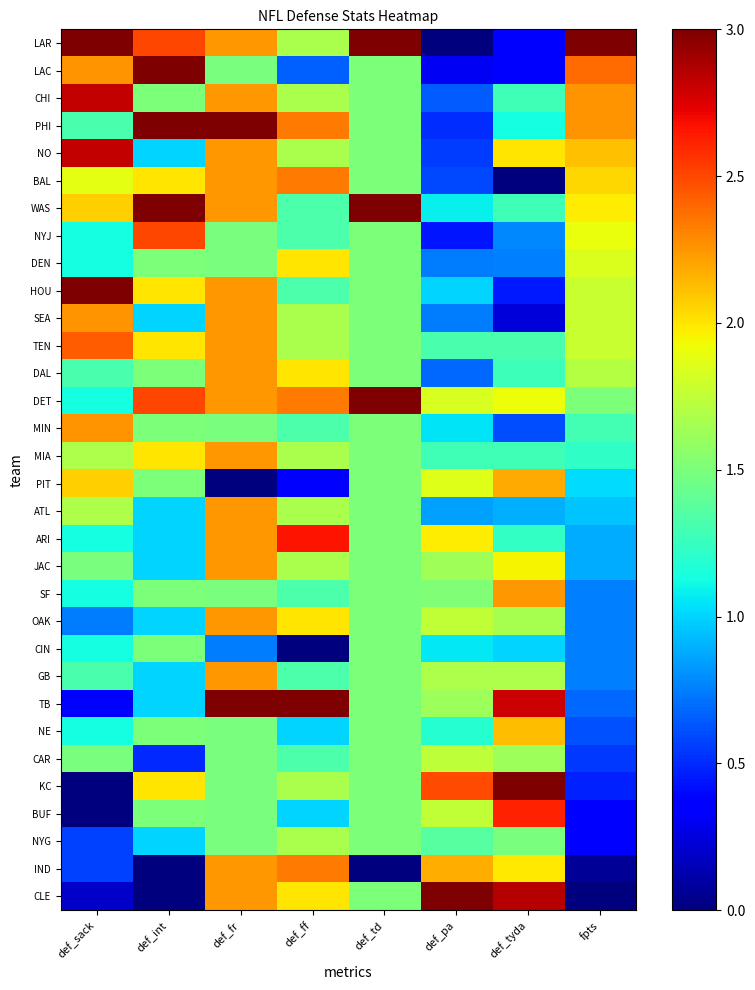

How many distinct data groups are displayed?

32